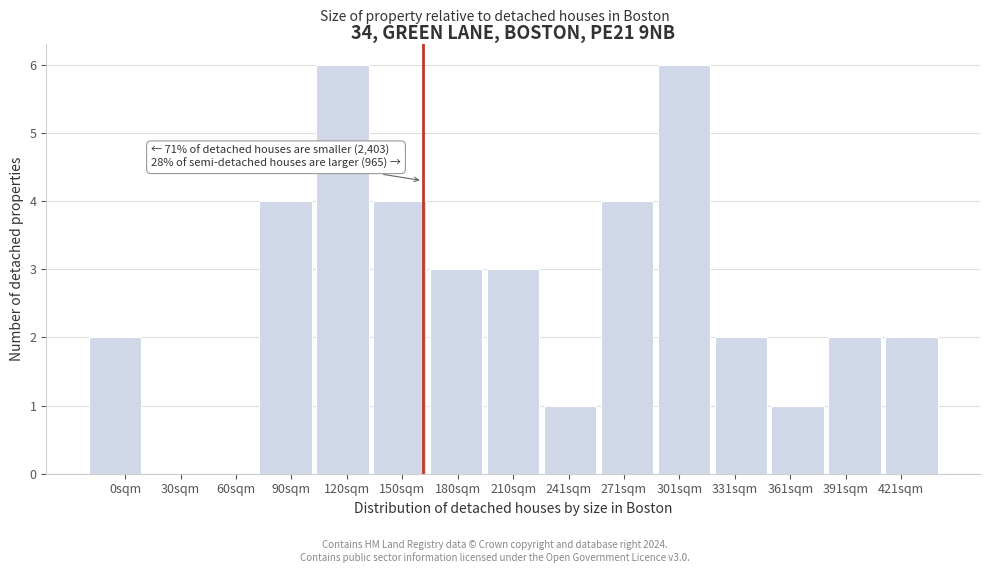

Reading left to right, what are all the values shown in this chart?

0sqm=2	30sqm=0	60sqm=0	90sqm=4	120sqm=6	150sqm=4	180sqm=3	210sqm=3	241sqm=1	271sqm=4	301sqm=6	331sqm=2	361sqm=1	391sqm=2	421sqm=2